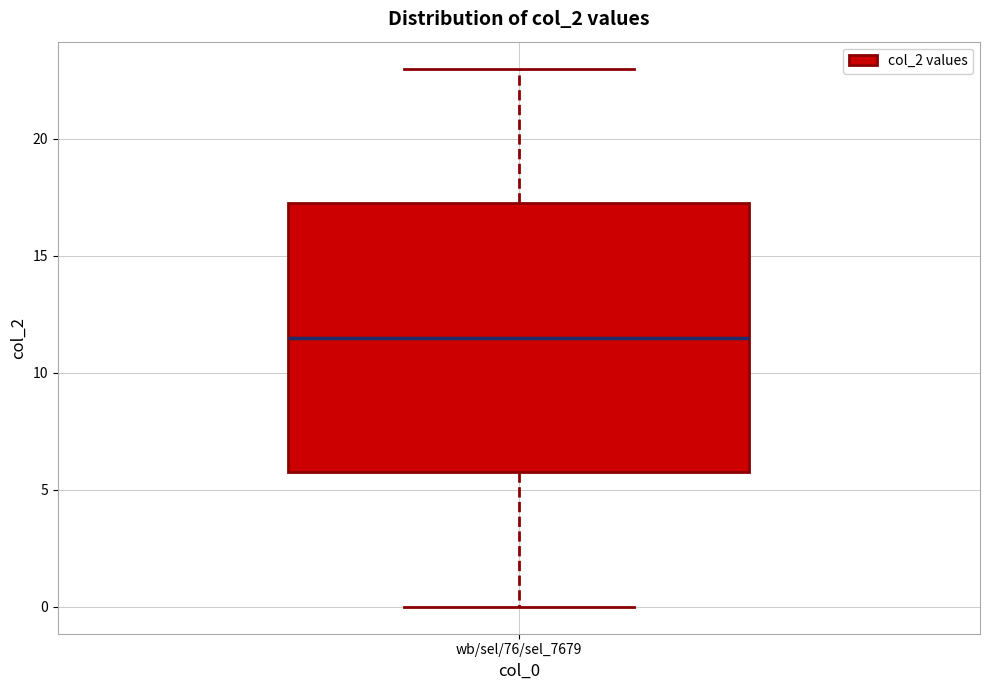

Where does the lower whisker of the box for wb/sel/76/sel_7679 end on the y-axis? The values are not printed on the chart, so give them approximately, as read against the axis.

0.0